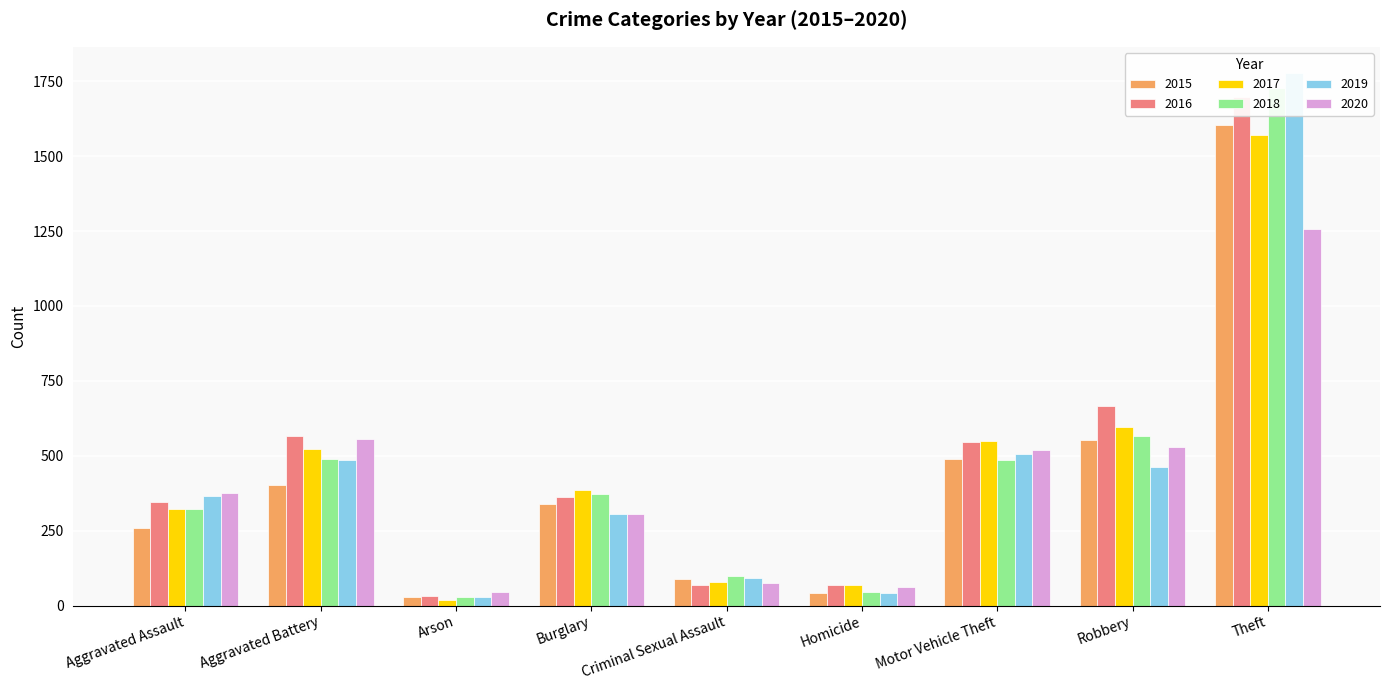

What is the highest value of the 2019 series?

1776